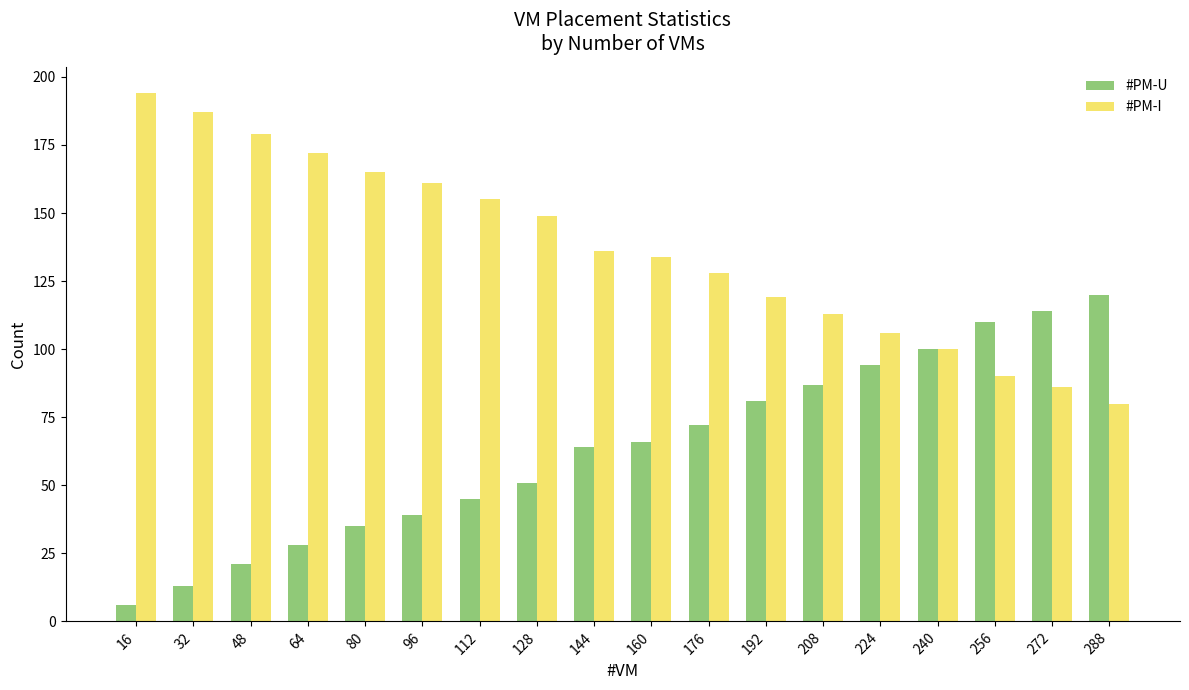

At which label is #PM-U closest to 63?

144